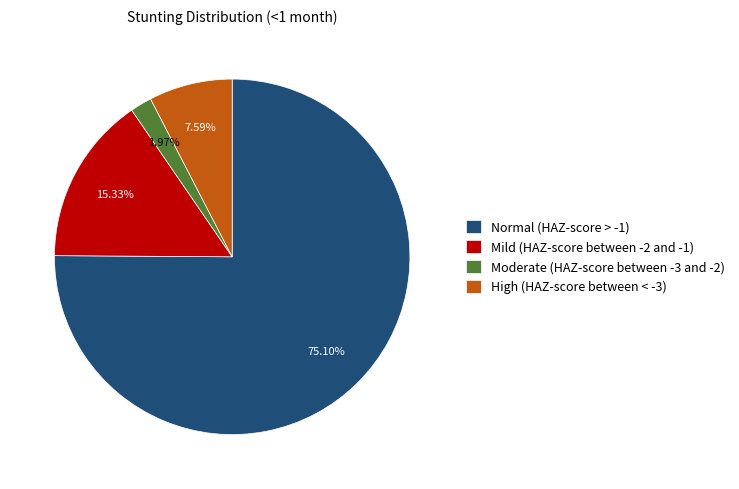

To the nearest percent, what percentage of the pie is High (HAZ-score between < -3)?

8%